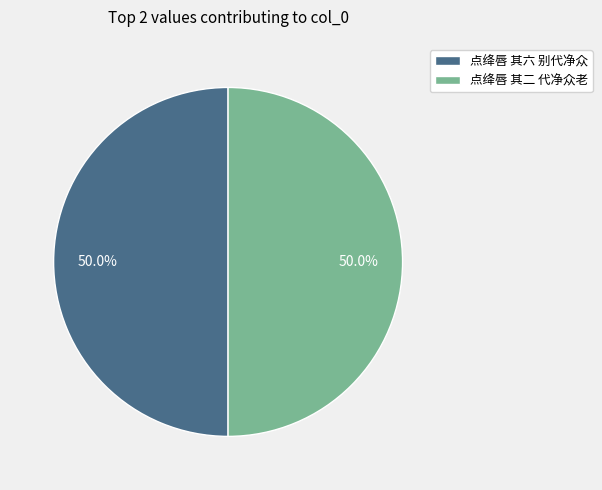

What percentage do 点绛唇 其二 代净众老 and 点绛唇 其六 别代净众 together represent?

100.0%